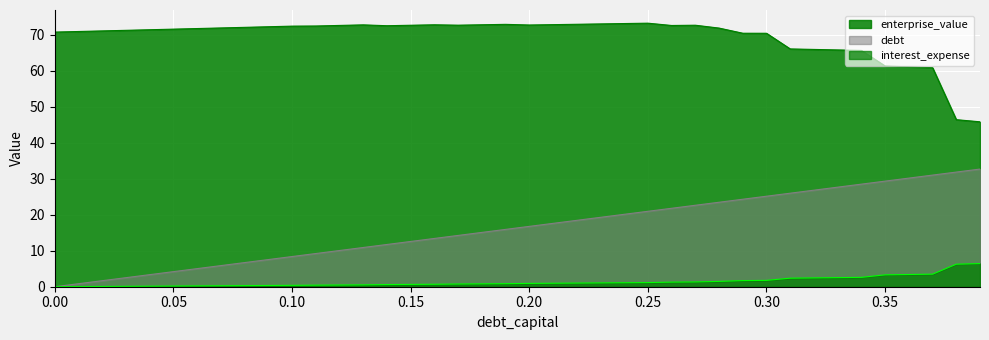

Reading left to right, extract all data points from this chart.

debt_capital: 0.0	0.8	1.7	2.5	3.4	4.2	5.0	5.9	6.7	7.5	8.4	9.2	10.1	10.9	11.7	12.6	13.4	14.3	15.1	15.9	16.8	17.6	18.4	19.3	20.1	21.0	21.8	22.6	23.5	24.3	25.1	26.0	26.8	27.7	28.5	29.3	30.2	31.0	31.9	32.7
enterprise_value: 70.8	70.9	71.1	71.2	71.4	71.6	71.7	71.9	72.1	72.2	72.4	72.4	72.6	72.8	72.5	72.7	72.8	72.7	72.8	72.9	72.7	72.8	72.9	73.0	73.1	73.2	72.6	72.7	71.9	70.4	70.4	66.1	65.9	65.8	65.7	61.3	61.1	60.9	46.4	45.8
interest_expense: 0.0	0.0	0.1	0.1	0.2	0.2	0.2	0.3	0.3	0.3	0.4	0.4	0.5	0.5	0.6	0.6	0.7	0.8	0.8	0.8	0.9	1.0	1.0	1.1	1.1	1.2	1.3	1.3	1.5	1.7	1.8	2.4	2.5	2.5	2.6	3.3	3.4	3.5	6.3	6.4